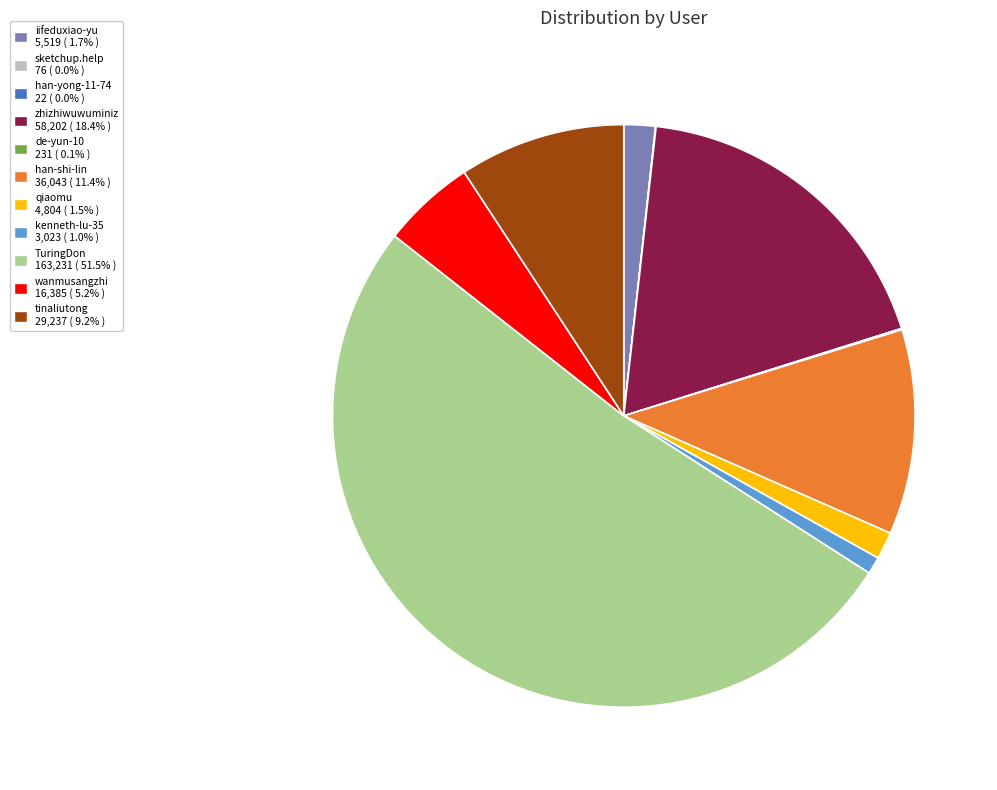

Between qiaomu and zhizhiwuwuminiz, which is larger?

zhizhiwuwuminiz